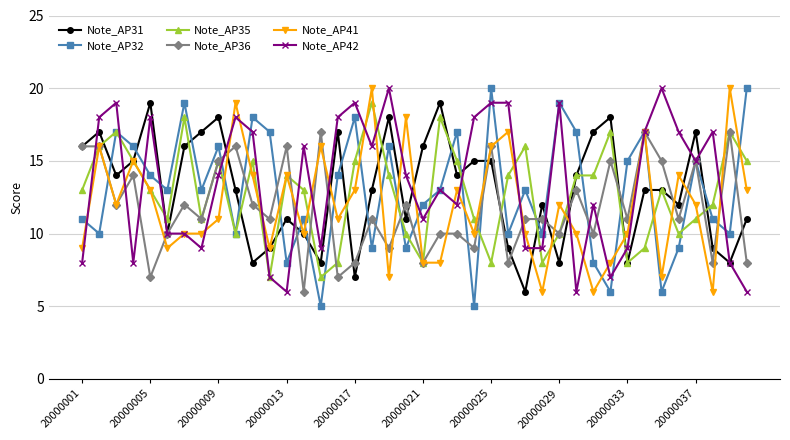

What is the minimum value for Note_AP42?

6